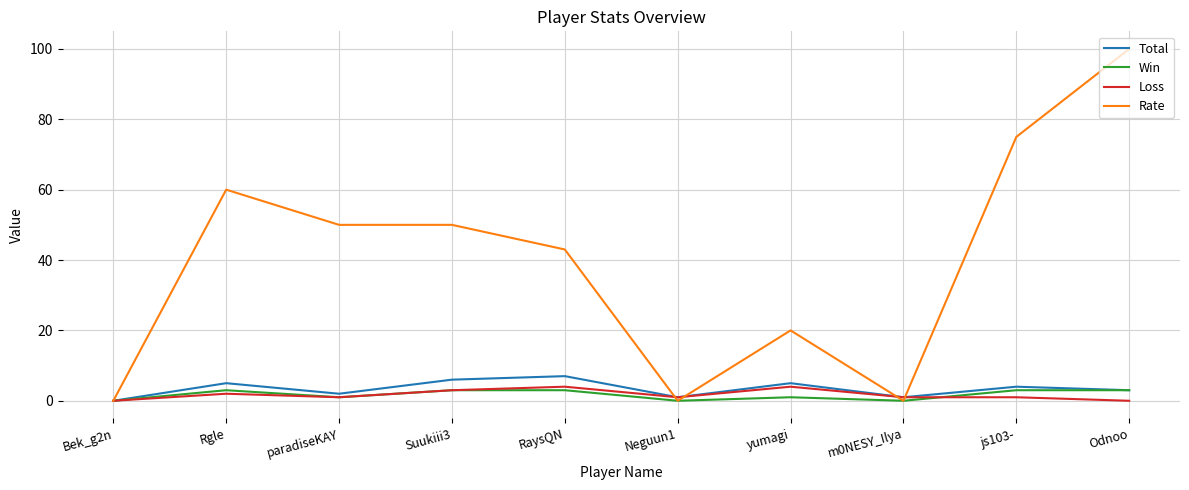

After their last crossing, which series has the higher values: Total or Rate?

Rate